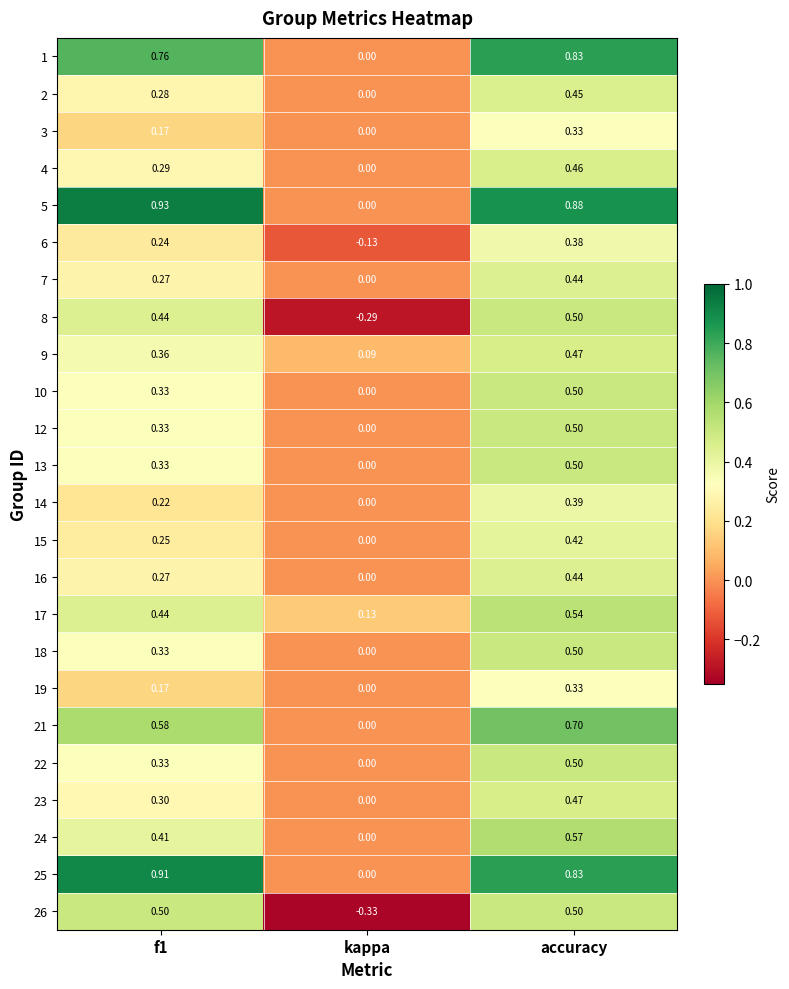

Where is 16 nearest to the value 0?

kappa